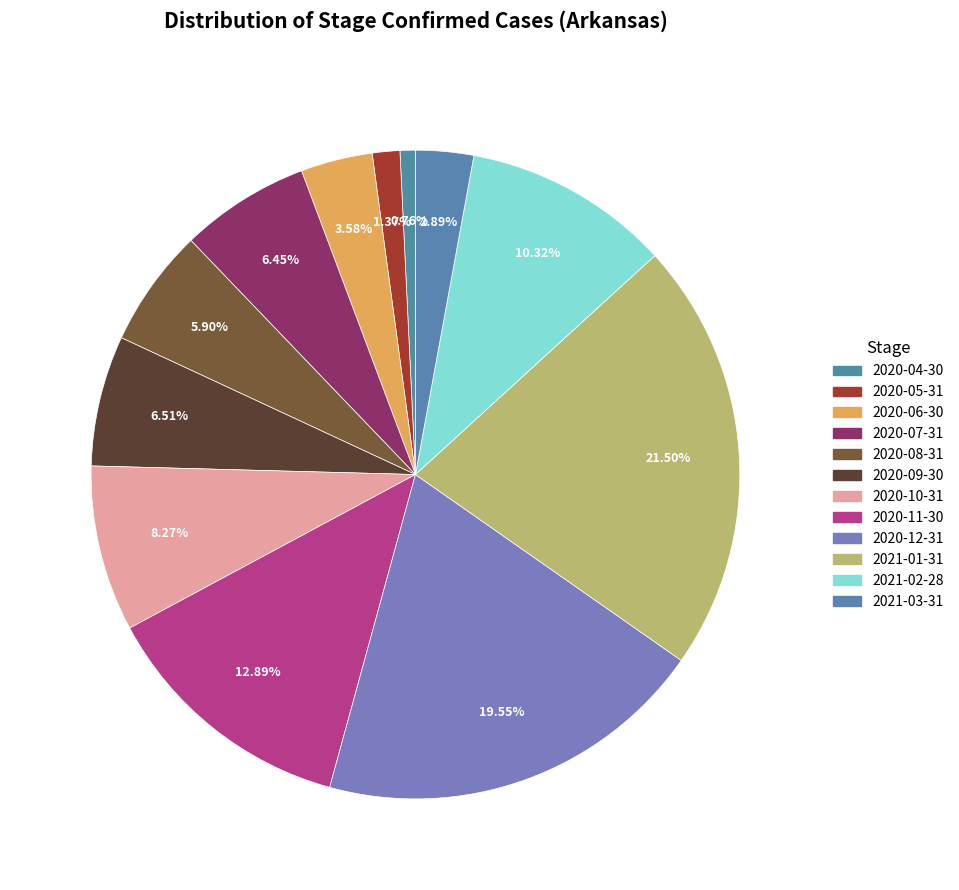

Which slice is the largest?

2021-01-31